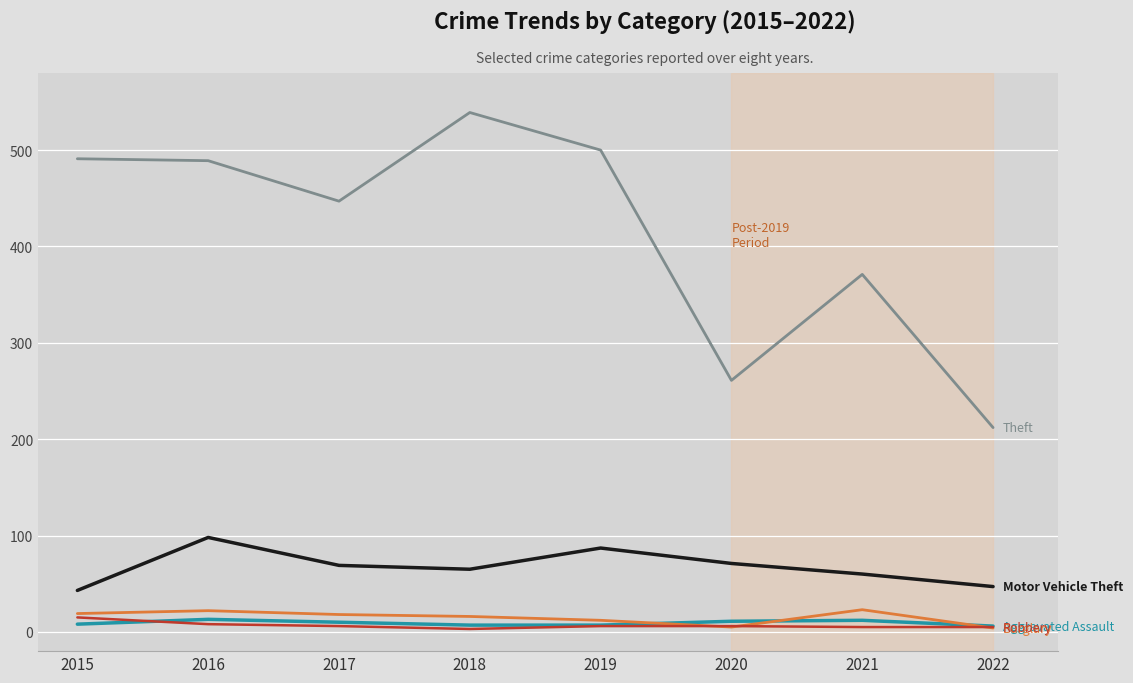

Which category has the highest value across all series?

2018